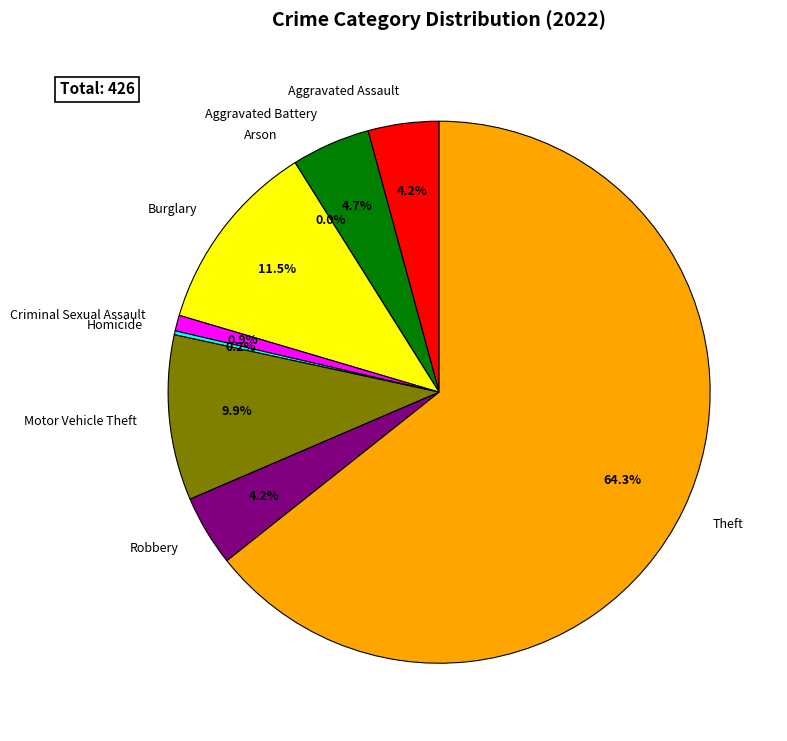

What is the smallest slice in the pie chart?

Arson